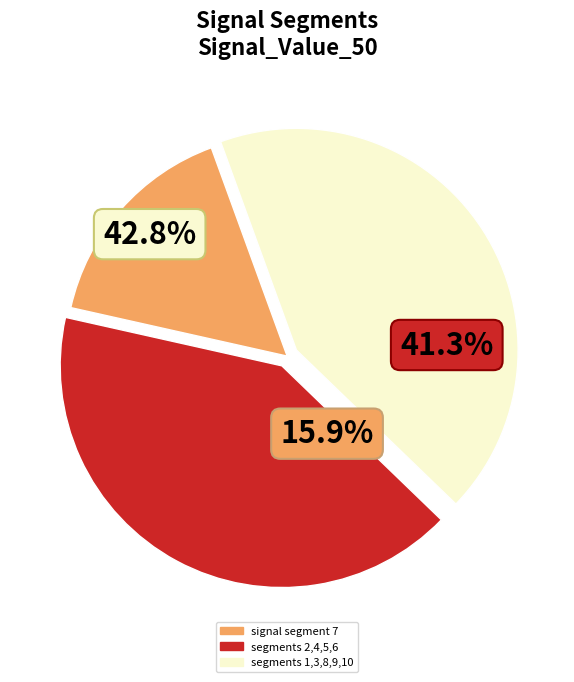

Which slice is the largest?

signal segment 7